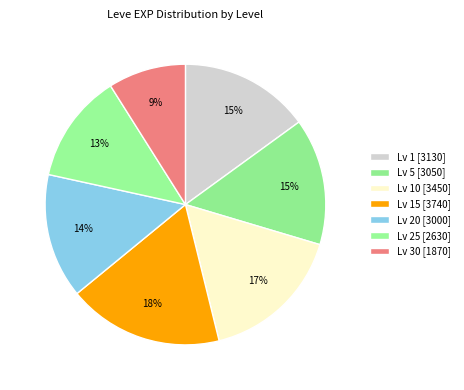

How many slices are in this pie chart?

7